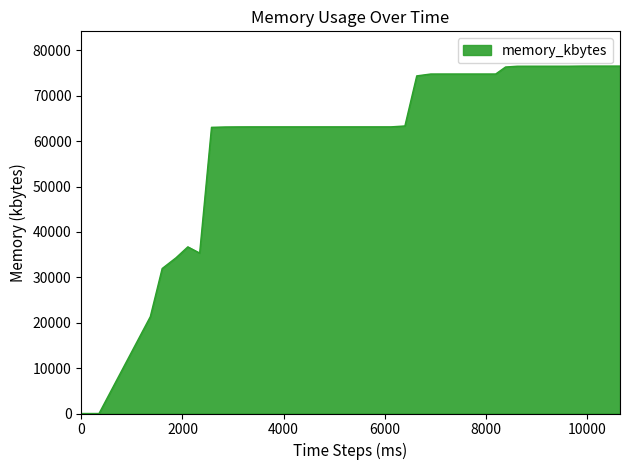

What is the maximum value shown in the chart?

76556